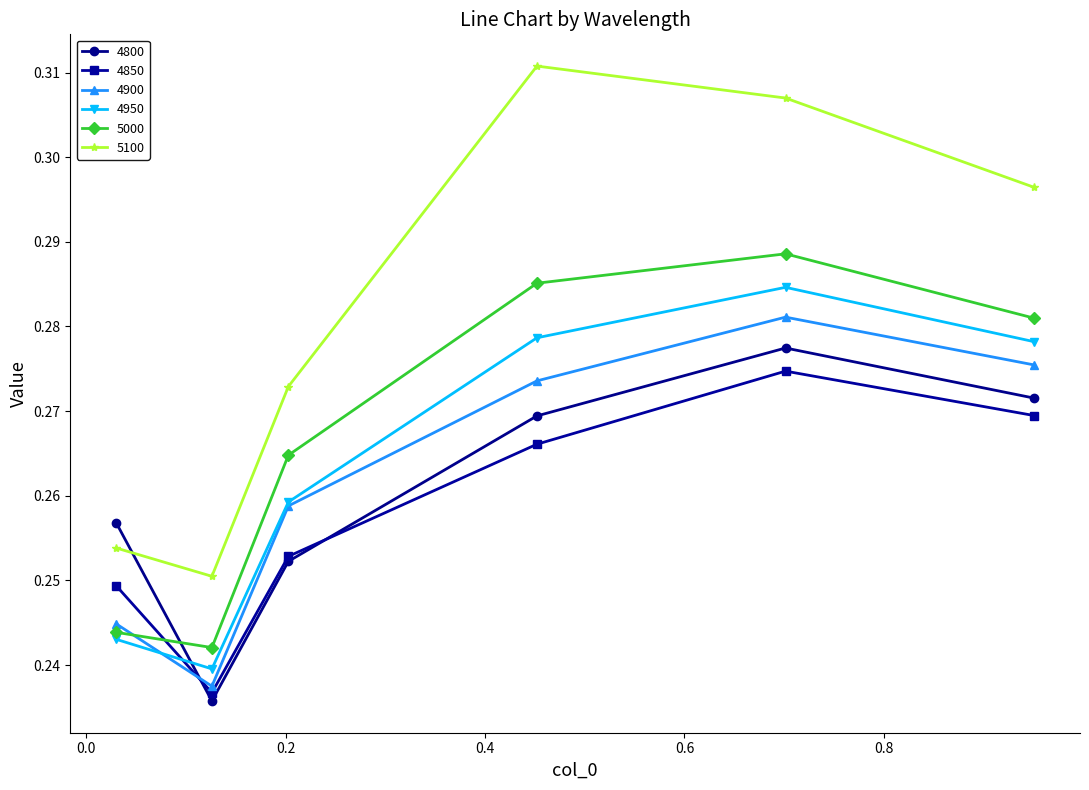

True or false: 5100 and 4850 cross at least once.

False